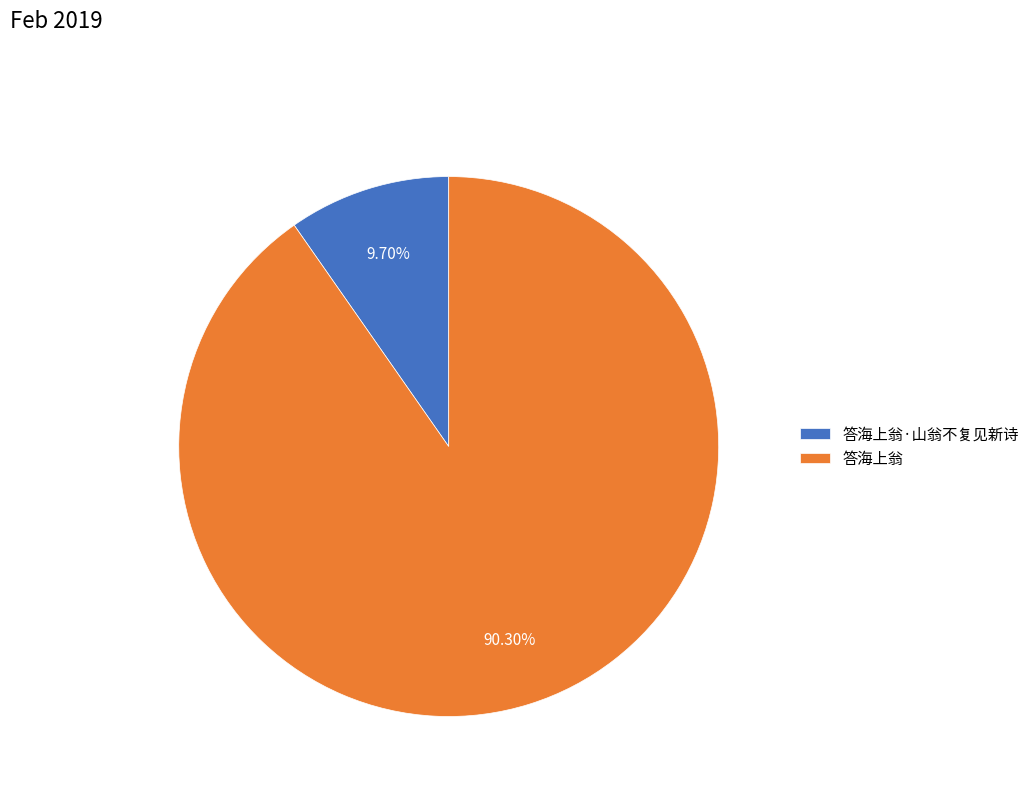

To the nearest percent, what is the combined percentage of 答海上翁·山翁不复见新诗 and 答海上翁?

100%